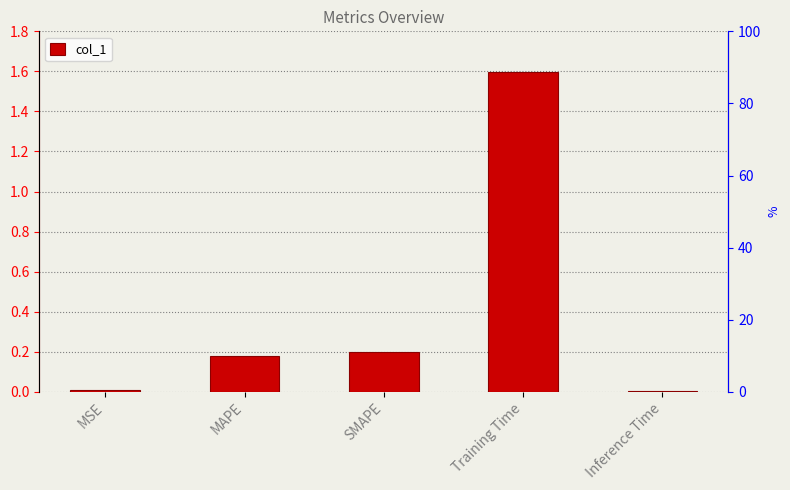

The chart shows a value of 0.9 at Training Time. True or false?

False